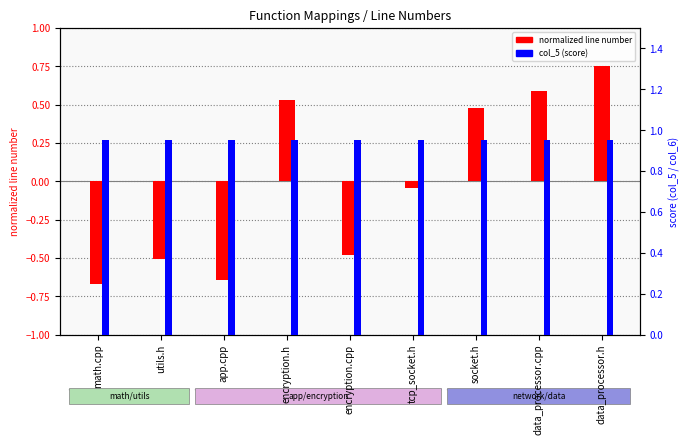

How many values in normalized line number are below zero?

5